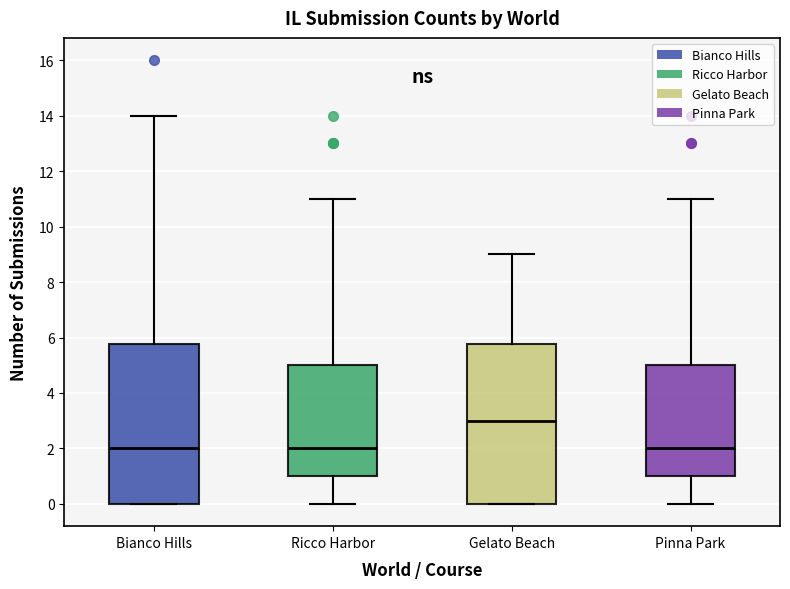

Reading left to right, transcribe this box plot: for each box, give where its median line is, the range the box spans, and where its two whiskers end, as read against the y-axis. The values are not printed on the chart, so give them approximately, as read against the axis.

Bianco Hills: median 2.0, box 0.0 to 5.8, whiskers 0.0 to 14.0
Ricco Harbor: median 2.0, box 1.0 to 5.0, whiskers 0.0 to 11.0
Gelato Beach: median 3.0, box 0.0 to 5.8, whiskers 0.0 to 9.0
Pinna Park: median 2.0, box 1.0 to 5.0, whiskers 0.0 to 11.0